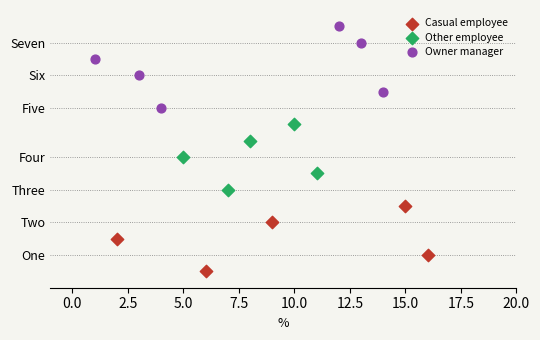

Which series reaches the minimum Y coordinate?

Casual employee